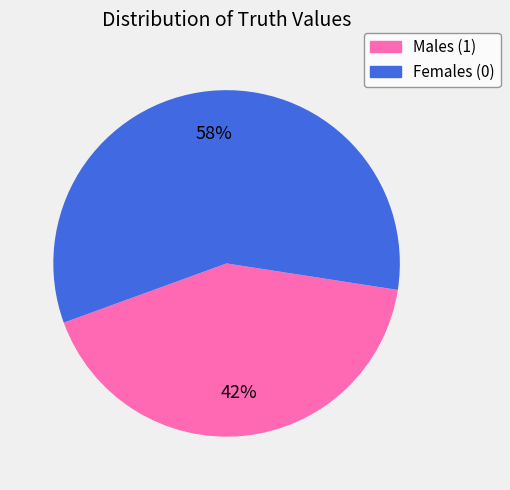

What is the ratio of the value at Males (1) to the value at Females (0)?

0.7